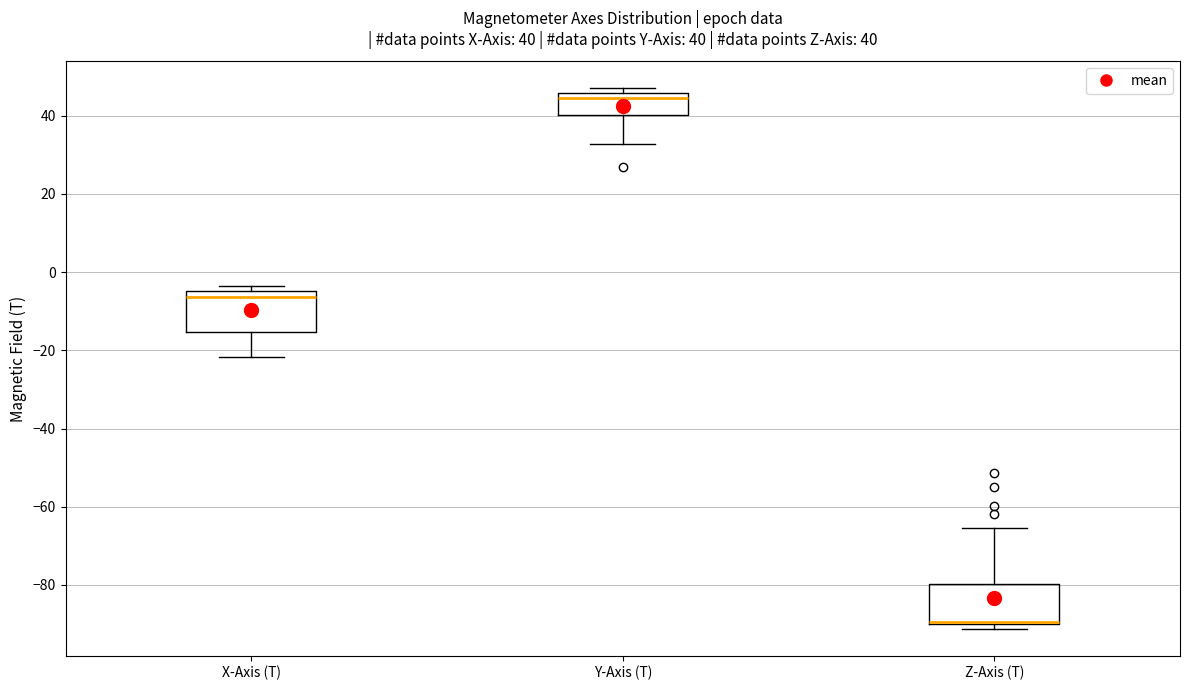

Which box has the highest median line?

Y-Axis (T)